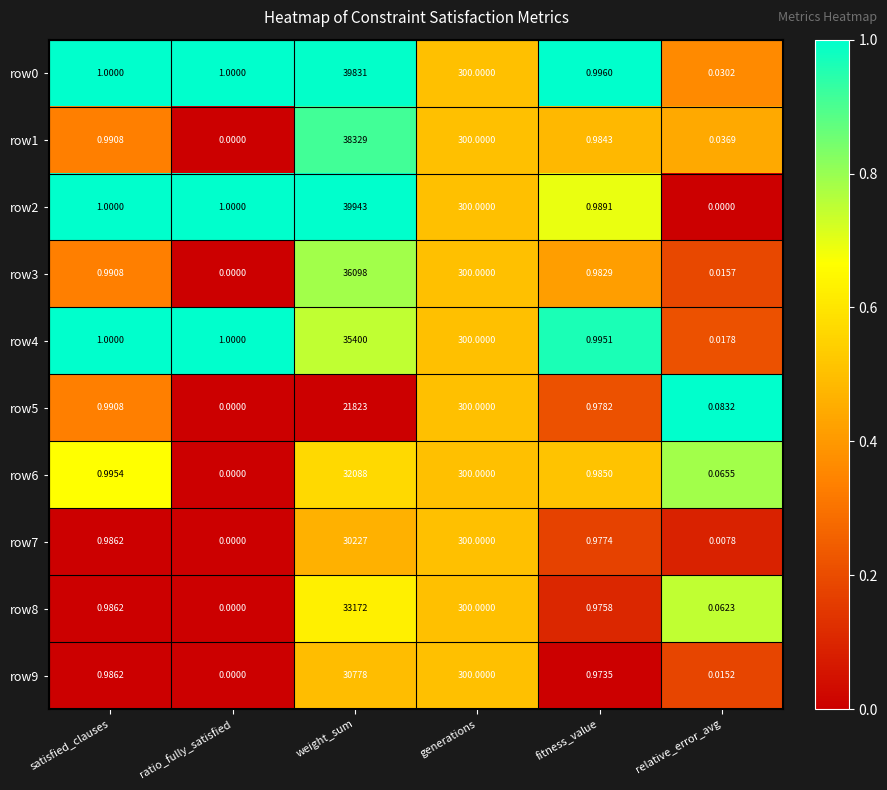

At which label does row4 reach its peak?

weight_sum